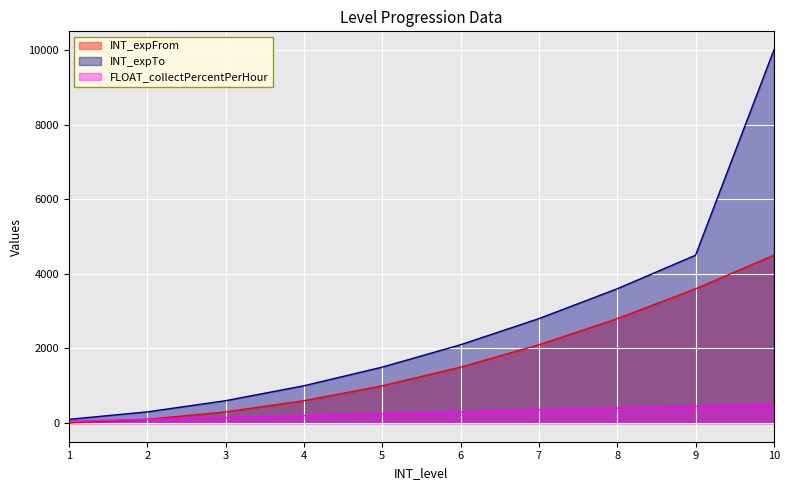

What is the value of the INT_expFrom point at the 9th from the left?

3600